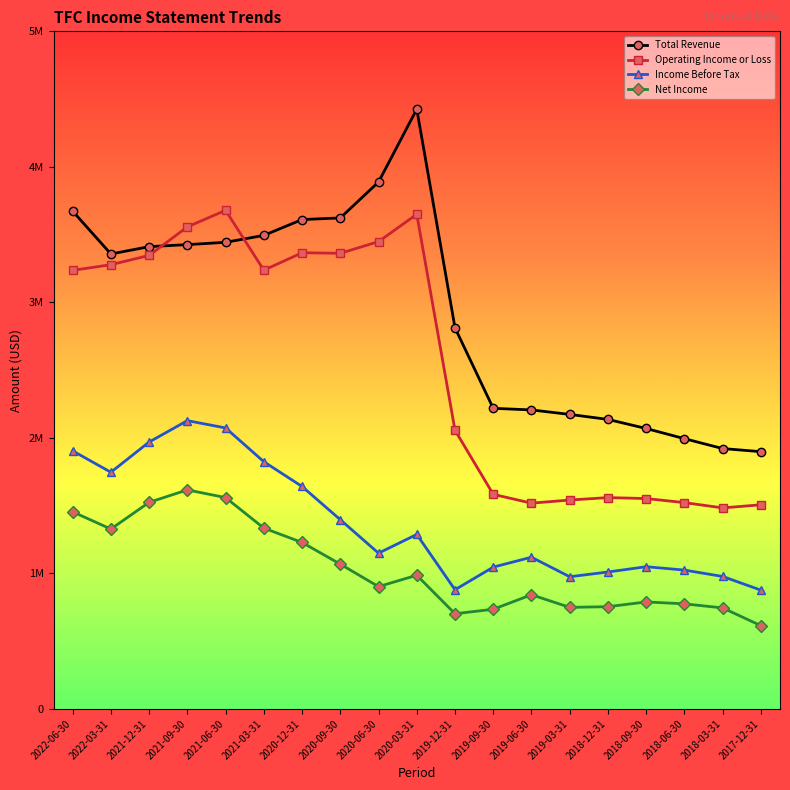

True or false: Income Before Tax has more than 1 interior local peaks.

True